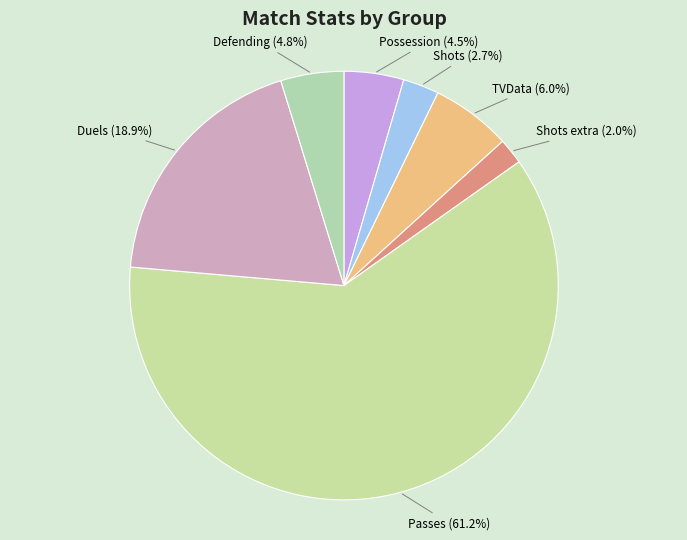

How many segments does this pie chart have?

7